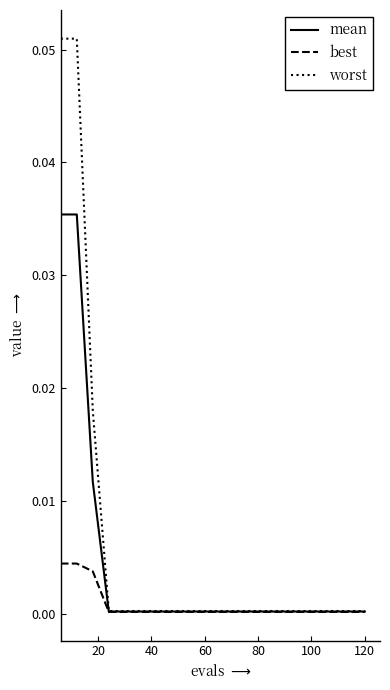

Which series has the largest range (max minus min)?

worst